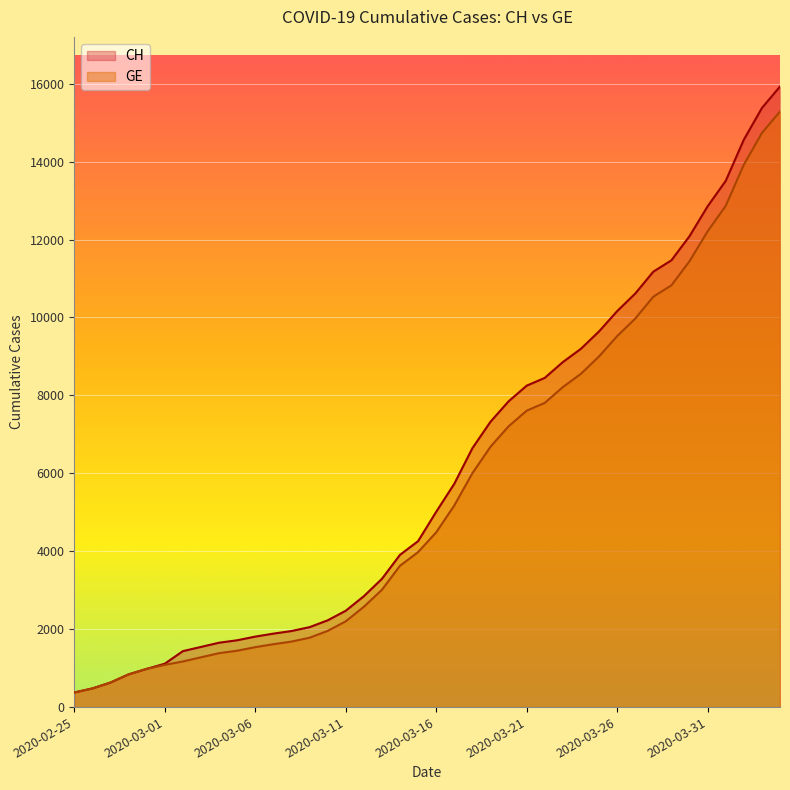

Which series has the widest spread of values?

CH